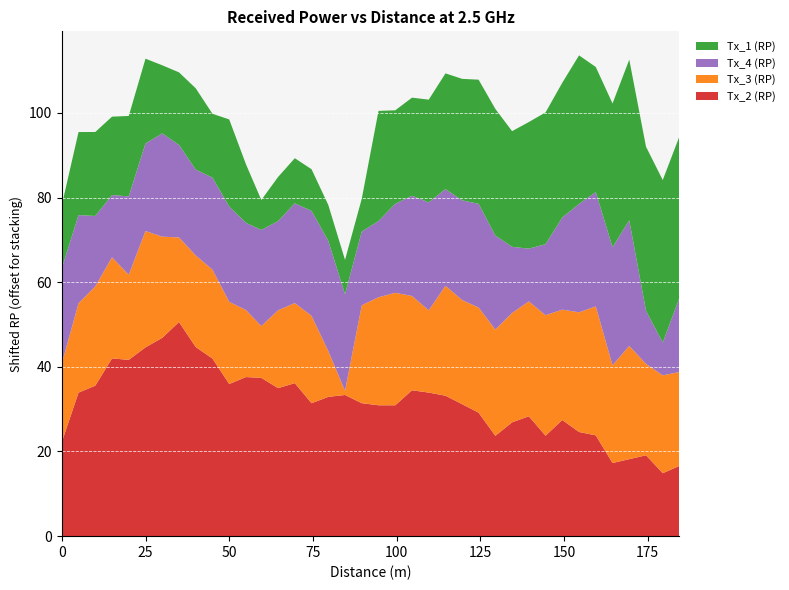

Reading right to left, extract all data points from this chart.

Tx_2 (RP): 184.48=-78.1	179.48=-79.8	174.48=-75.6	169.48=-76.5	164.48=-77.4	159.48=-70.9	154.48=-70.1	149.48=-67.2	144.48=-71.0	139.48=-66.4	134.48=-67.8	129.48=-71.0	124.48=-65.5	119.59=-63.5	114.59=-61.5	109.59=-60.8	104.59=-60.2	99.59=-63.8	94.59=-63.8	89.59=-63.3	84.59=-61.3	79.59=-61.8	74.59=-63.3	69.59=-58.5	64.59=-59.7	59.59=-57.3	55=-57.1	50=-58.7	45=-52.7	40=-50.0	35=-44.1	30=-47.8	25=-50.1	20=-53.0	15=-52.7	10=-59.1	5=-60.8	0=-72.5
Tx_3 (RP): 184.48=-72.5	179.48=-71.6	174.48=-73.1	169.48=-67.9	164.48=-71.6	159.48=-64.2	154.48=-66.4	149.48=-68.6	144.48=-66.2	139.48=-67.5	134.48=-68.8	129.48=-69.6	124.48=-69.8	119.59=-70.1	114.59=-68.7	109.59=-75.2	104.59=-72.4	99.59=-68.1	94.59=-69.2	89.59=-71.5	84.59=-93.7	79.59=-83.9	74.59=-74.0	69.59=-75.8	64.59=-76.3	59.59=-82.4	55=-78.8	50=-75.3	45=-73.7	40=-73.0	35=-74.7	30=-70.8	25=-67.2	20=-74.6	15=-70.8	10=-71.2	5=-73.6	0=-76.1
Tx_4 (RP): 184.48=-77.1	179.48=-87.0	174.48=-82.1	169.48=-65.0	164.48=-66.8	159.48=-67.7	154.48=-69.1	149.48=-72.9	144.48=-77.9	139.48=-82.2	134.48=-79.0	129.48=-72.5	124.48=-70.2	119.59=-71.1	114.59=-71.8	109.59=-69.2	104.59=-71.0	99.59=-73.7	94.59=-76.7	89.59=-77.3	84.59=-71.9	79.59=-68.7	74.59=-69.9	69.59=-71.1	64.59=-73.6	59.59=-72.0	55=-74.1	50=-72.2	45=-72.9	40=-74.4	35=-72.8	30=-70.3	25=-74.0	20=-76.2	15=-80.0	10=-78.0	5=-73.8	0=-72.2
Tx_1 (RP): 184.48=-56.5	179.48=-56.3	174.48=-55.9	169.48=-56.7	164.48=-60.7	159.48=-65.1	154.48=-59.6	149.48=-62.8	144.48=-63.5	139.48=-64.8	134.48=-67.4	129.48=-64.8	124.48=-65.4	119.59=-66.0	114.59=-67.3	109.59=-70.4	104.59=-71.5	99.59=-72.6	94.59=-68.7	89.59=-86.9	84.59=-86.5	79.59=-86.2	74.59=-84.8	69.59=-84.0	64.59=-84.2	59.59=-87.6	55=-80.8	50=-74.1	45=-79.6	40=-75.5	35=-77.5	30=-78.6	25=-74.7	20=-75.7	15=-76.2	10=-74.8	5=-75.1	0=-79.8